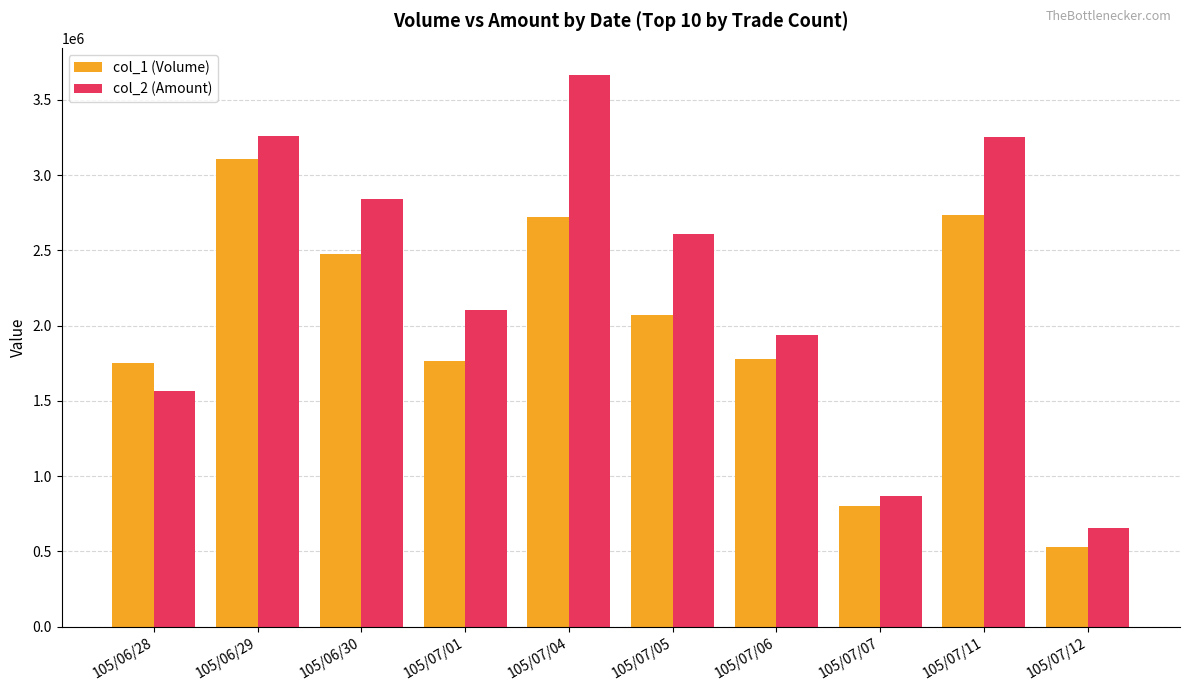

True or false: col_1 (Volume) has a value of 1062799 at 105/07/07.

False